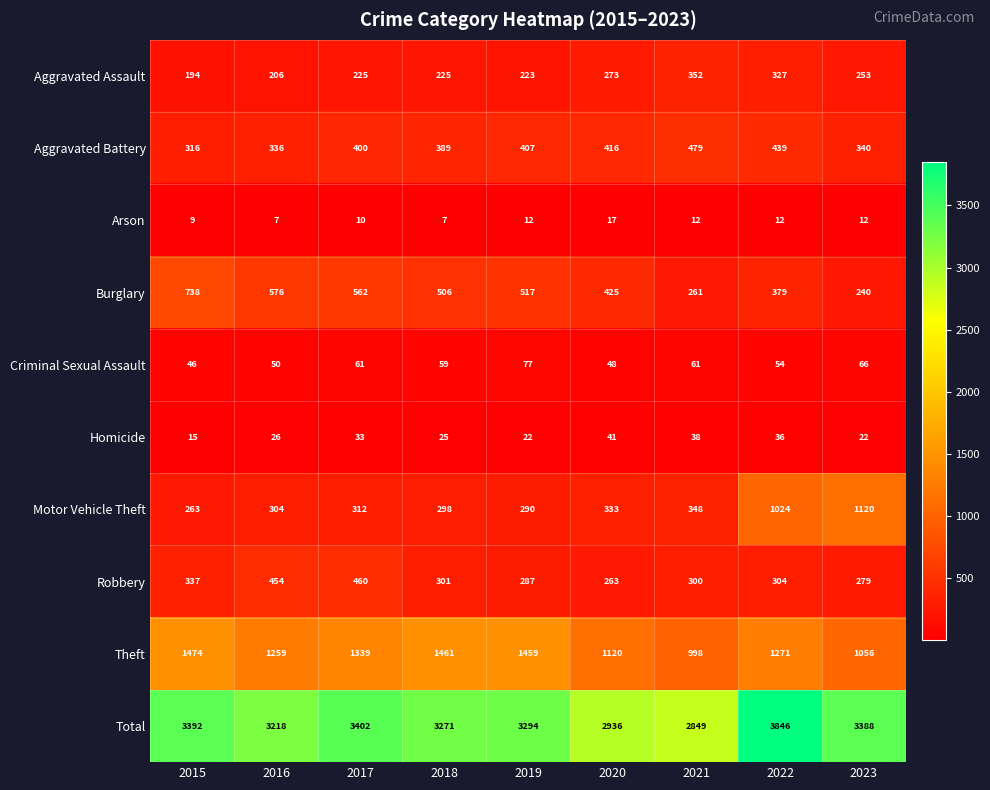

What is the minimum value for Theft?

998